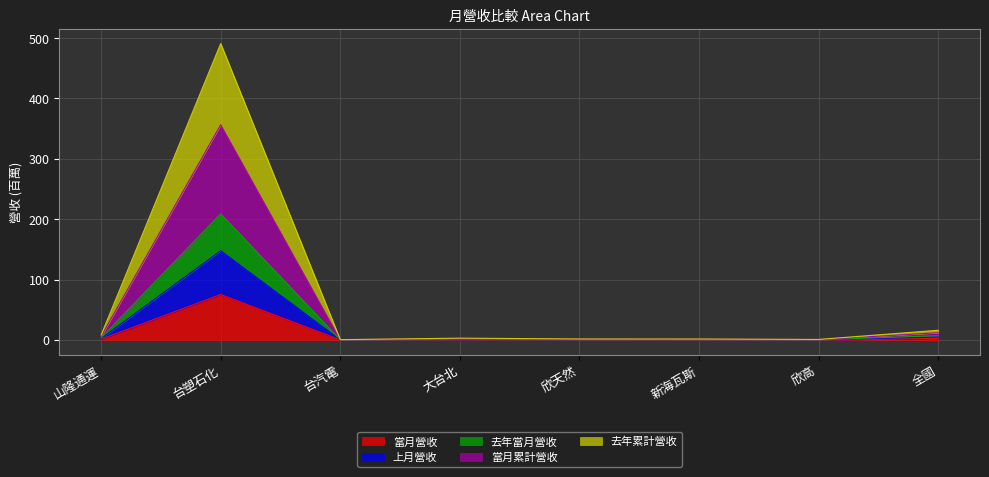

What is the difference between the second highest and minimum values in the 去年累計營收 series?

6.8